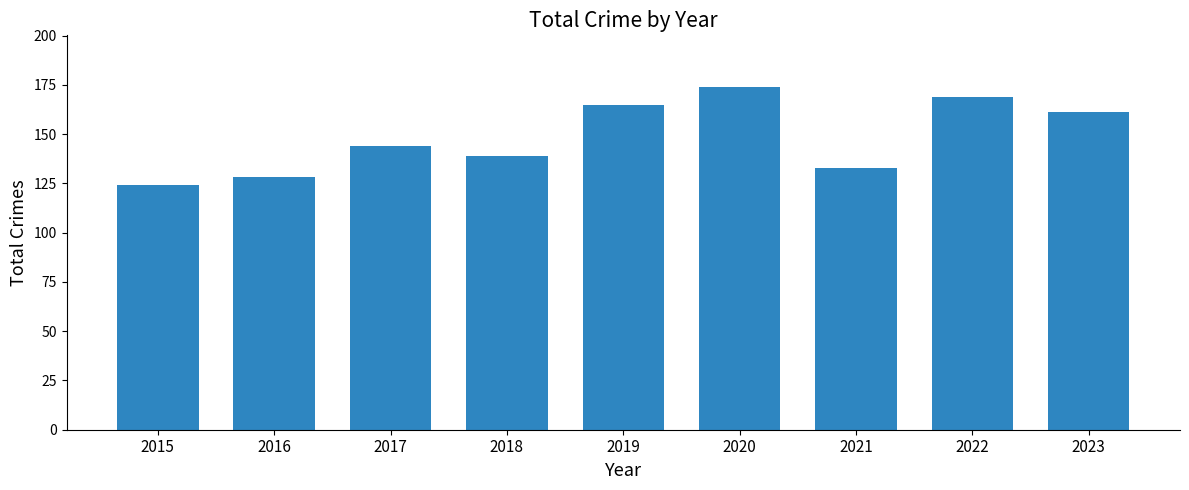

Reading right to left, transcribe all the data shown in this chart.

161	169	133	174	165	139	144	128	124